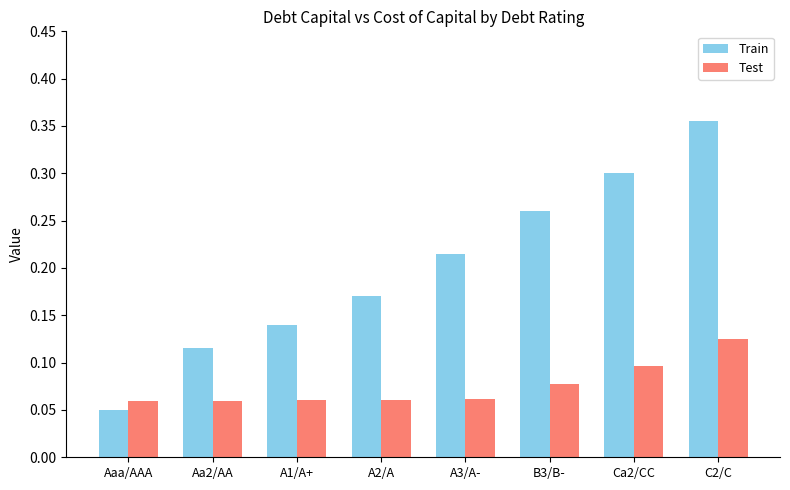

The value of Test at A1/A+ is 0.1. True or false?

True